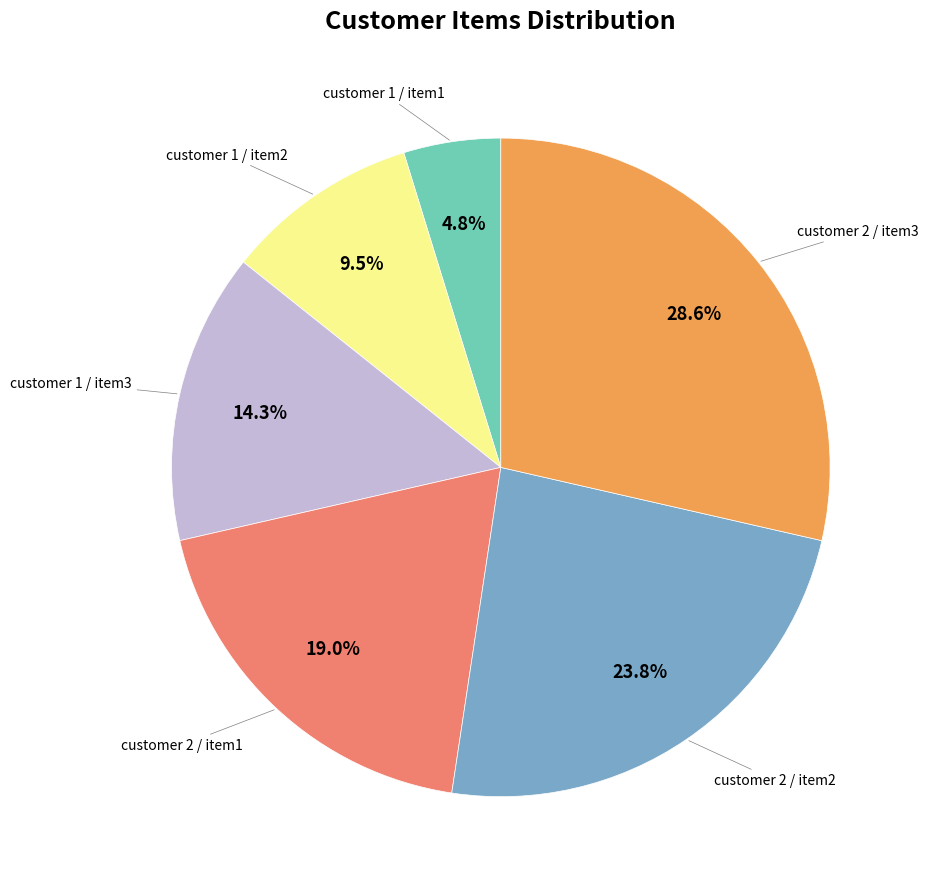

Does any single category account for the majority?

No